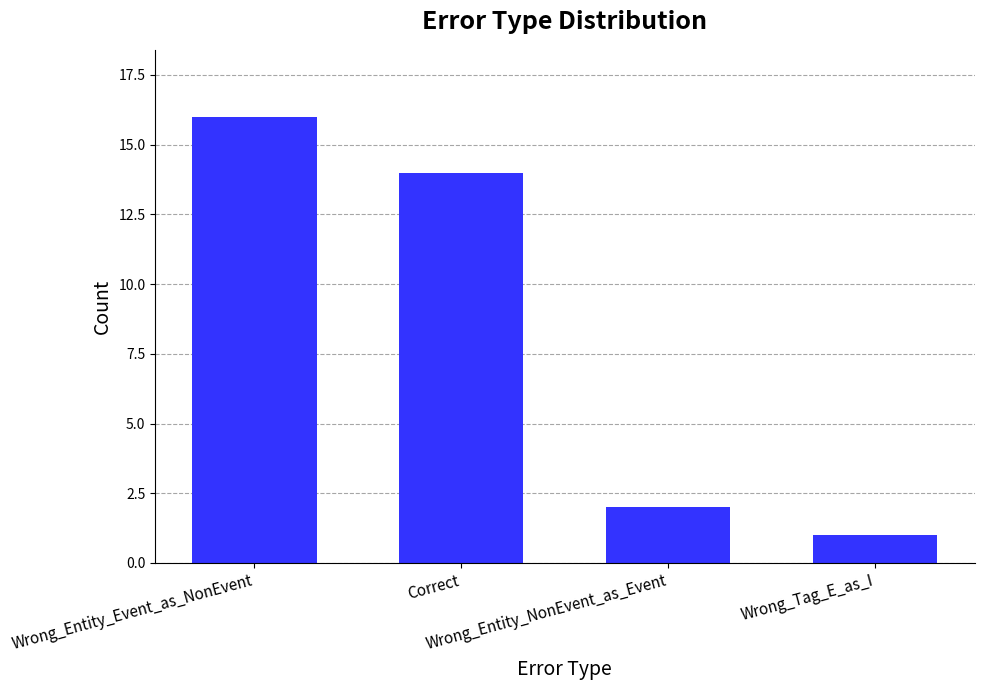

How many values are below 14?

2